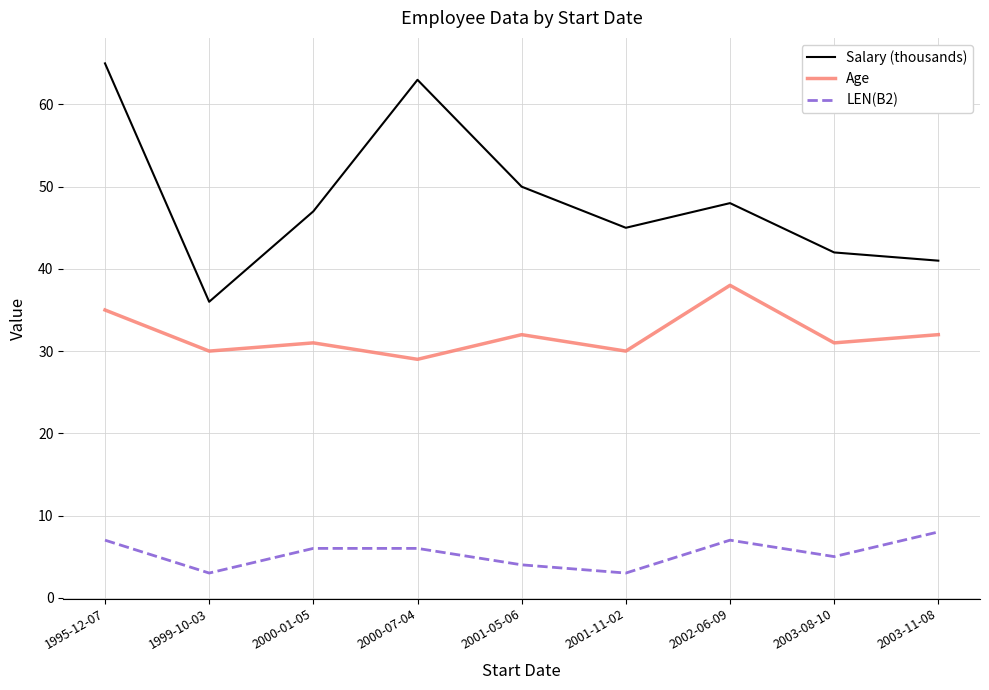

Reading left to right, list all the values displayed in this chart.

Salary (thousands): 65	36	47	63	50	45	48	42	41
Age: 35	30	31	29	32	30	38	31	32
LEN(B2): 7	3	6	6	4	3	7	5	8